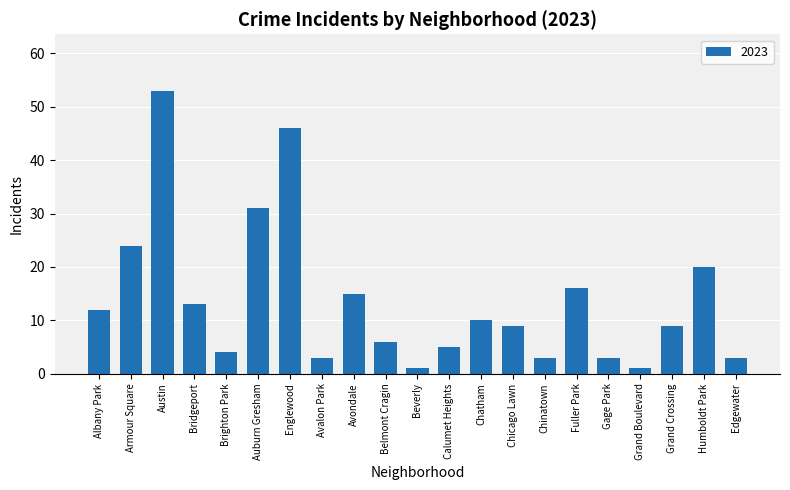

Which has a higher value, Chinatown or Belmont Cragin?

Belmont Cragin